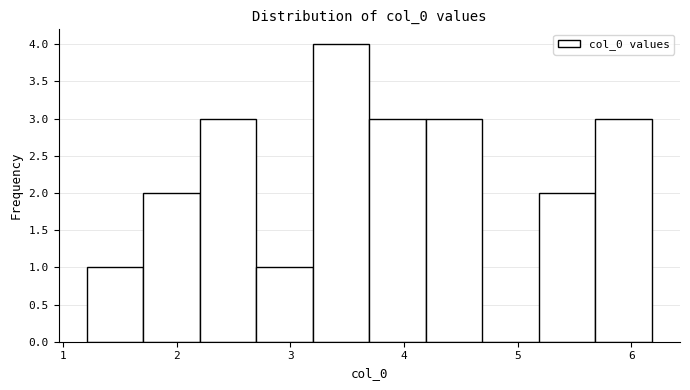

Reading left to right, transcribe this chart: for each bar, give the range it covers on the x-axis and its height. Neither the bar edges nor the heights are printed on the chart, so give them approximately, as read against the axes.

1.2 to 1.7: 1
1.7 to 2.2: 2
2.2 to 2.7: 3
2.7 to 3.2: 1
3.2 to 3.7: 4
3.7 to 4.2: 3
4.2 to 4.7: 3
4.7 to 5.2: 0
5.2 to 5.7: 2
5.7 to 6.2: 3